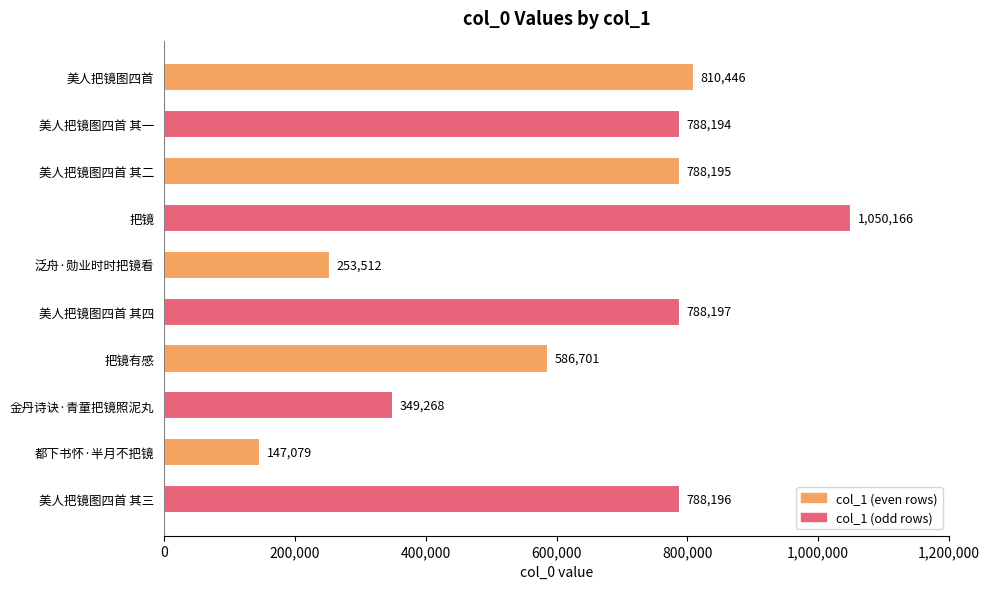

Which has a higher value, 把镜 or 把镜有感?

把镜